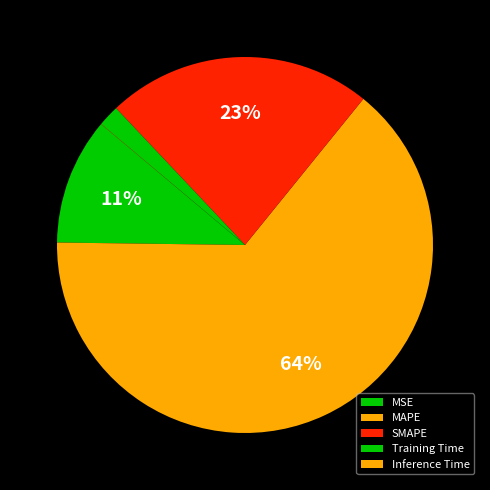

Is it true that MAPE is 70% of the pie?

False